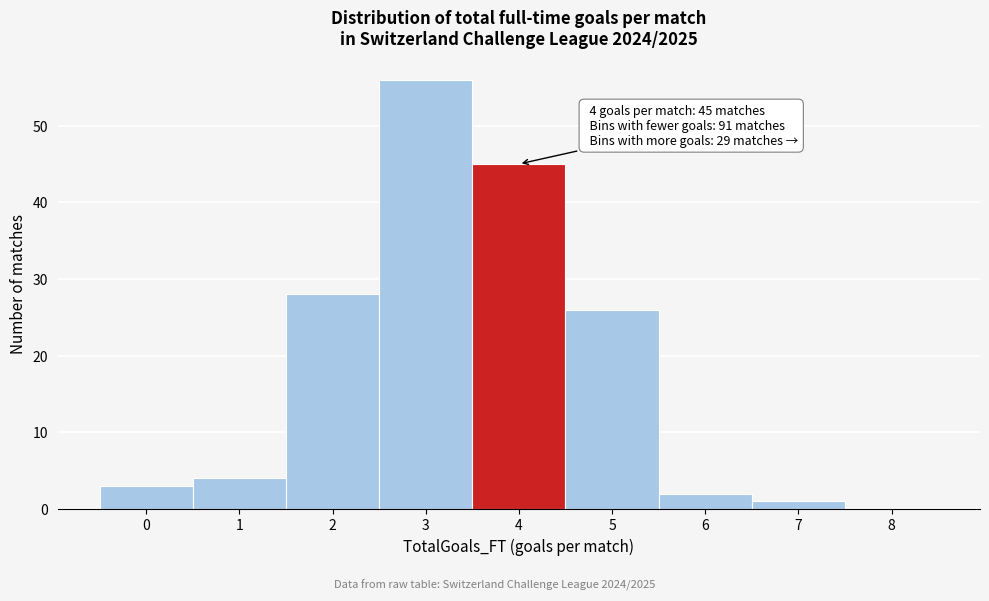

Reading left to right, what are all the values shown in this chart?

0=3	1=4	2=28	3=56	4=45	5=26	6=2	7=1	8=0